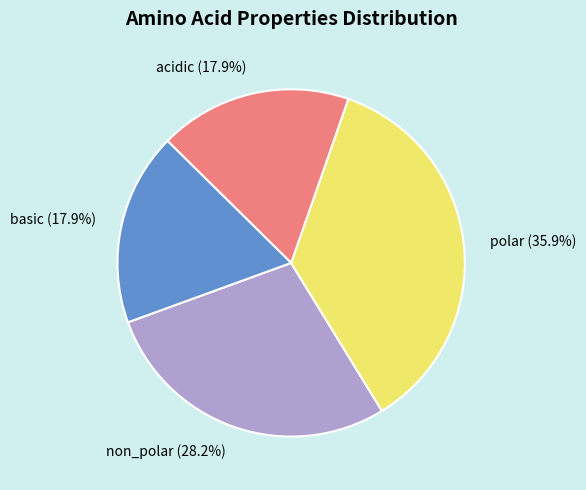

Which category has the biggest portion of the pie?

polar